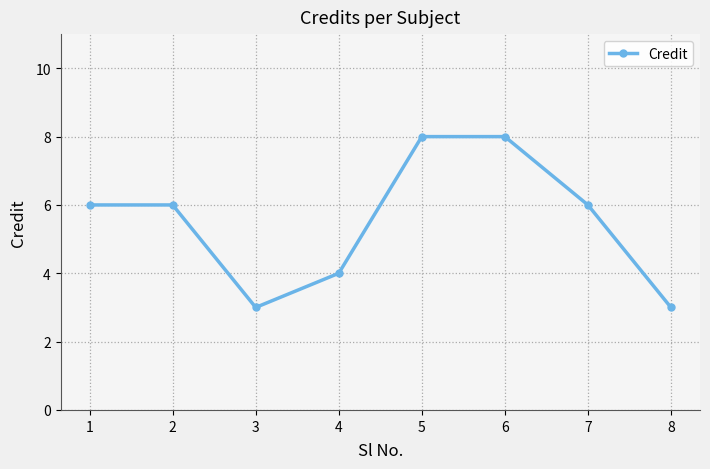

What is the difference between the second highest and minimum values?

5